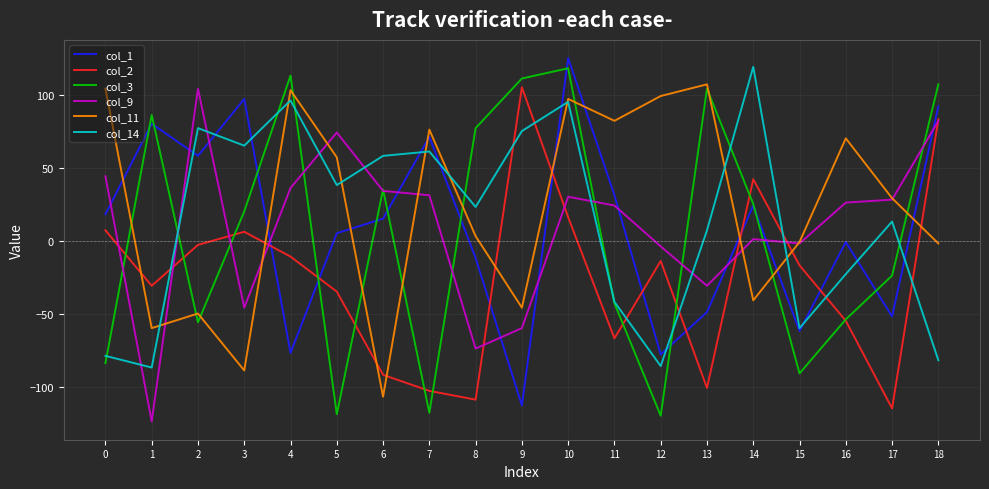

The col_1 series shows -76 at 13. True or false?

False